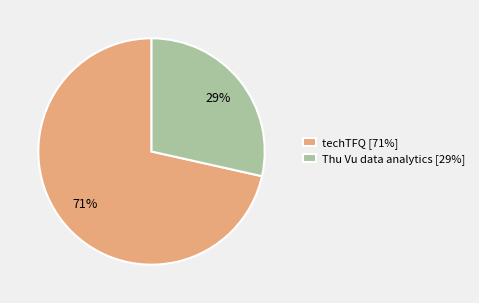

Combined, do Thu Vu data analytics and techTFQ account for over 50%?

Yes